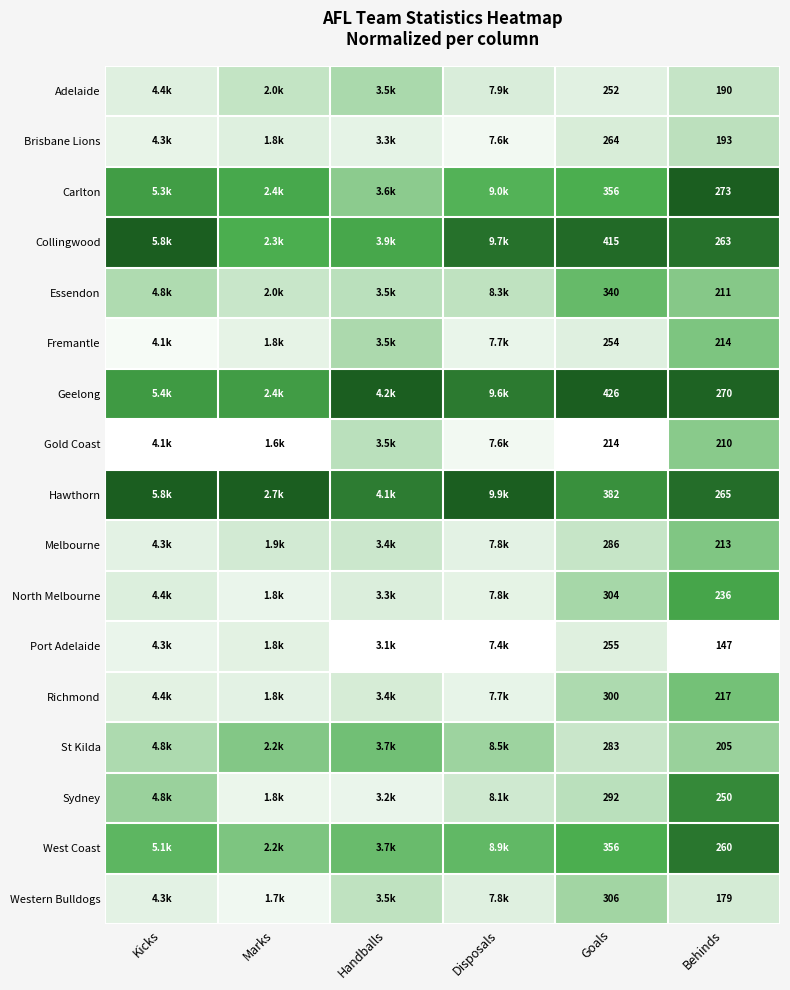

Count the number of data series in this chart.

17